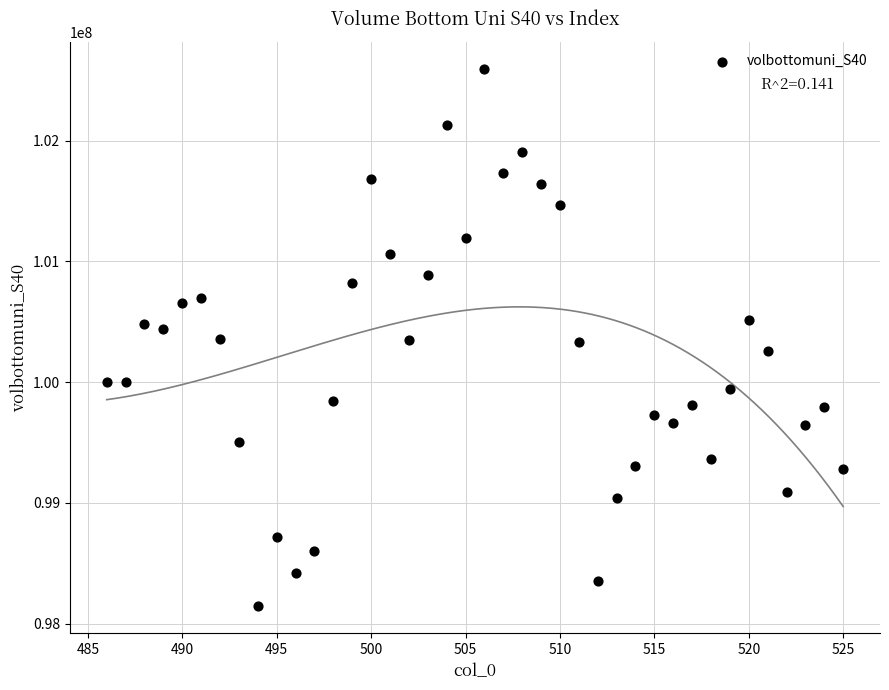

What is the range of Y values (max minus min)?

4452694.0